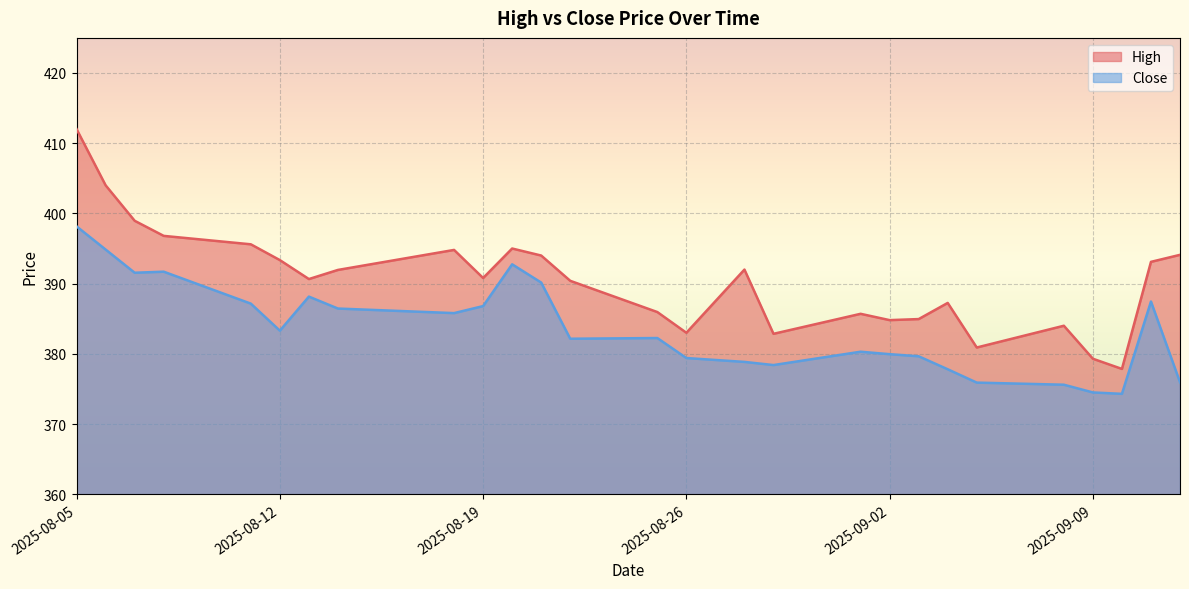

Which series has the largest range (max minus min)?

High